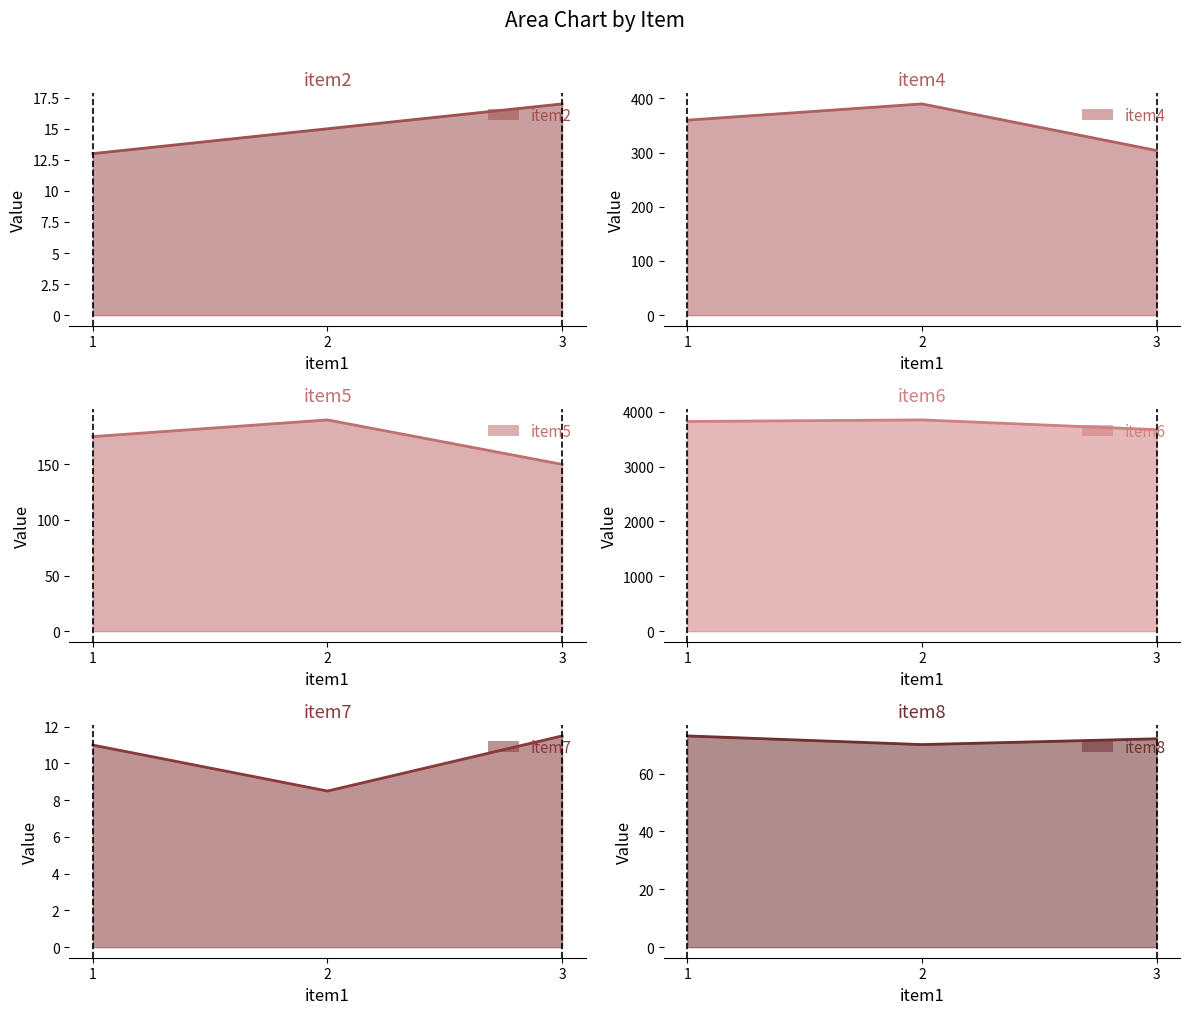

Which series has the largest total across all categories?

item6 line